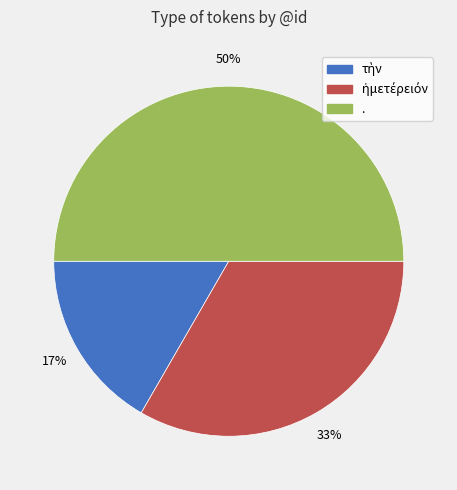

True or false: . accounts for 50% of the total.

True